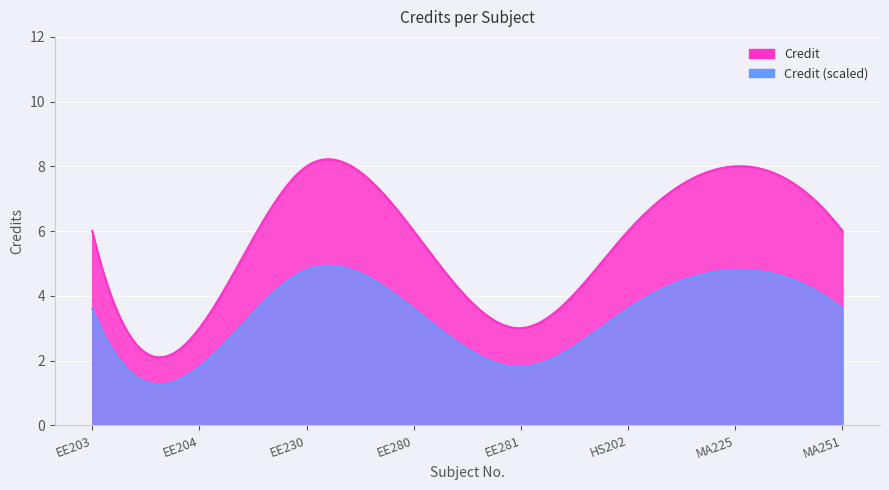

Rank the categories by value from lowest to highest.

EE204, EE281, EE203, EE280, HS202, MA251, EE230, MA225